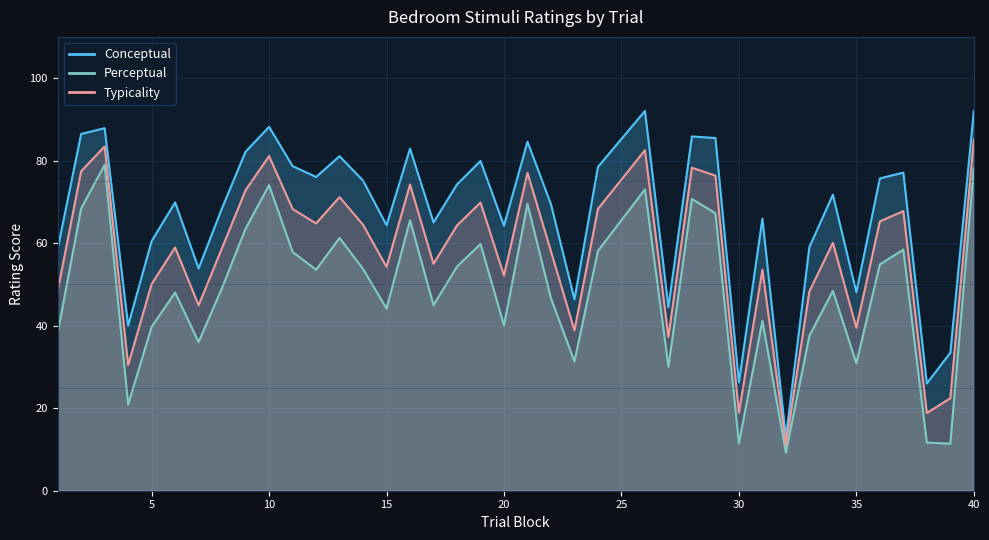

Rank the series by their maximum value, from highest to lowest.

Conceptual, Typicality, Perceptual